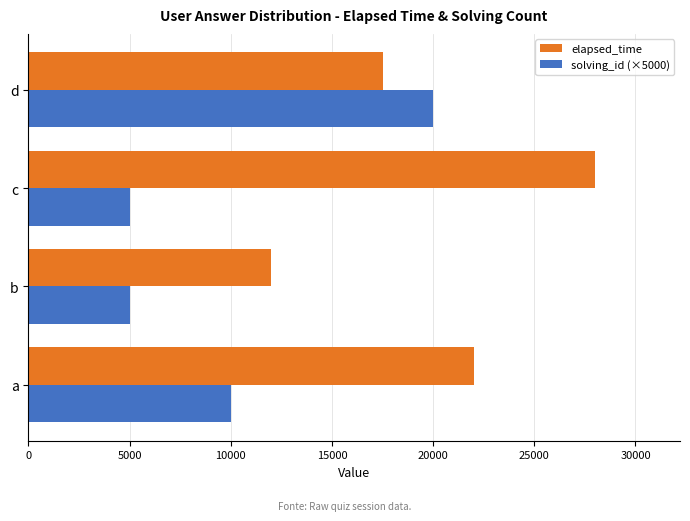

Rank the series at c from lowest to highest value.

solving_id (×5000), elapsed_time